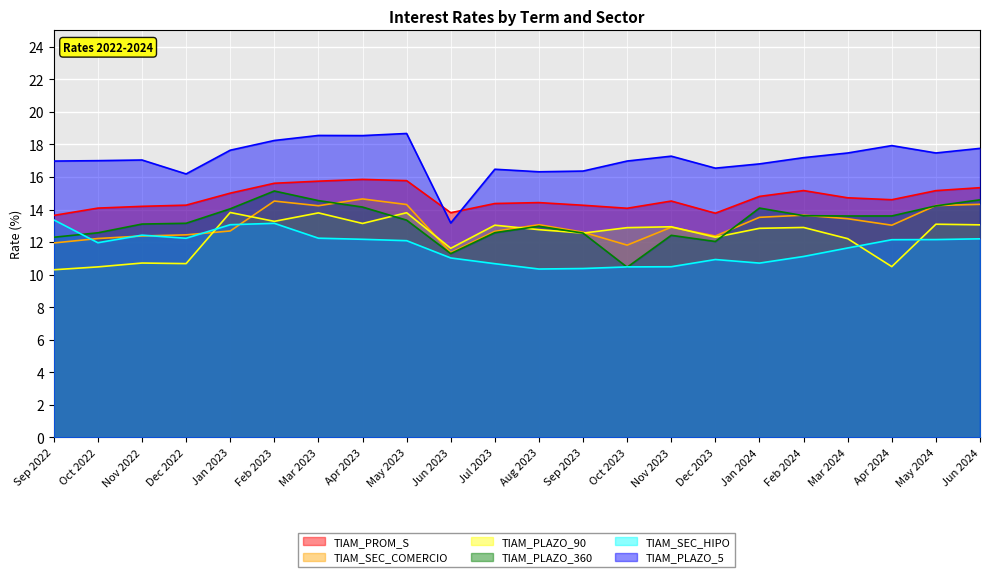

What is the average value of the TIAM_SEC_HIPO series?

11.7